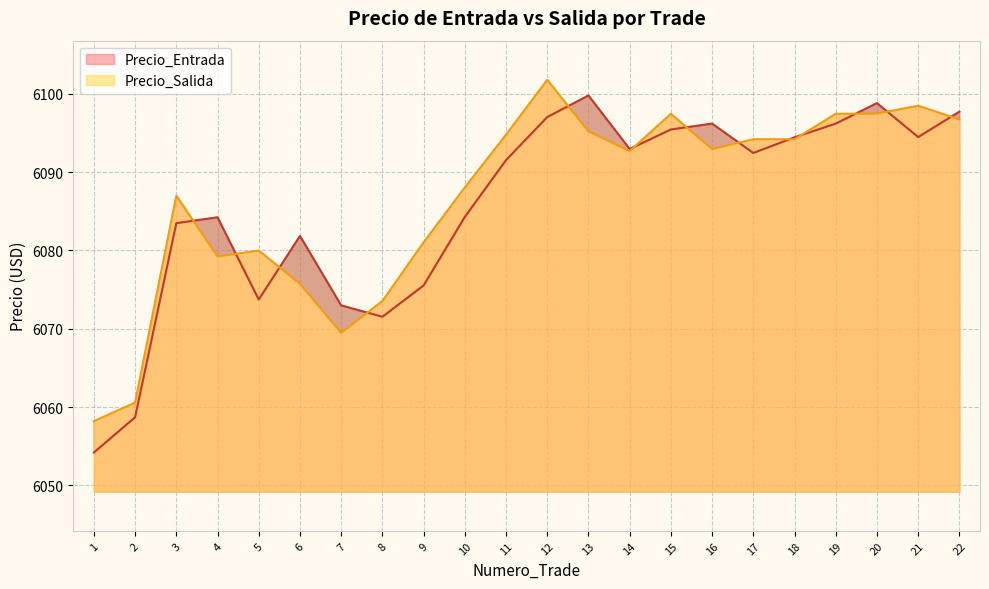

How many data points in Precio_Entrada are less than 6092?

11